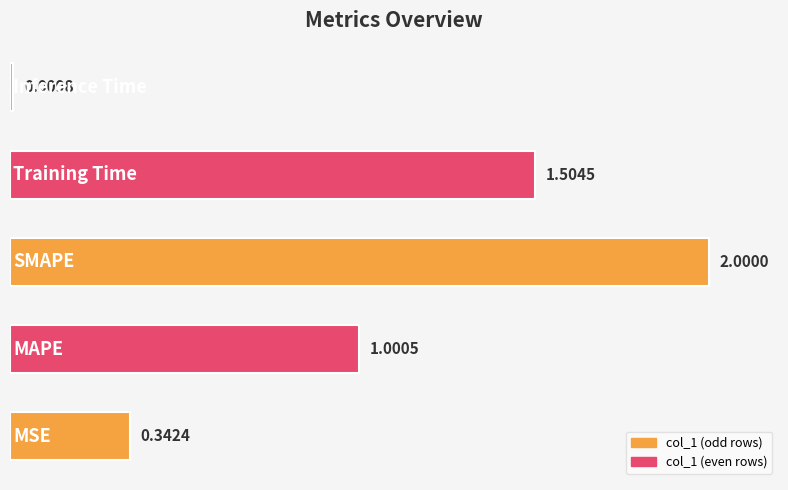

What is the greatest value displayed?

2.0